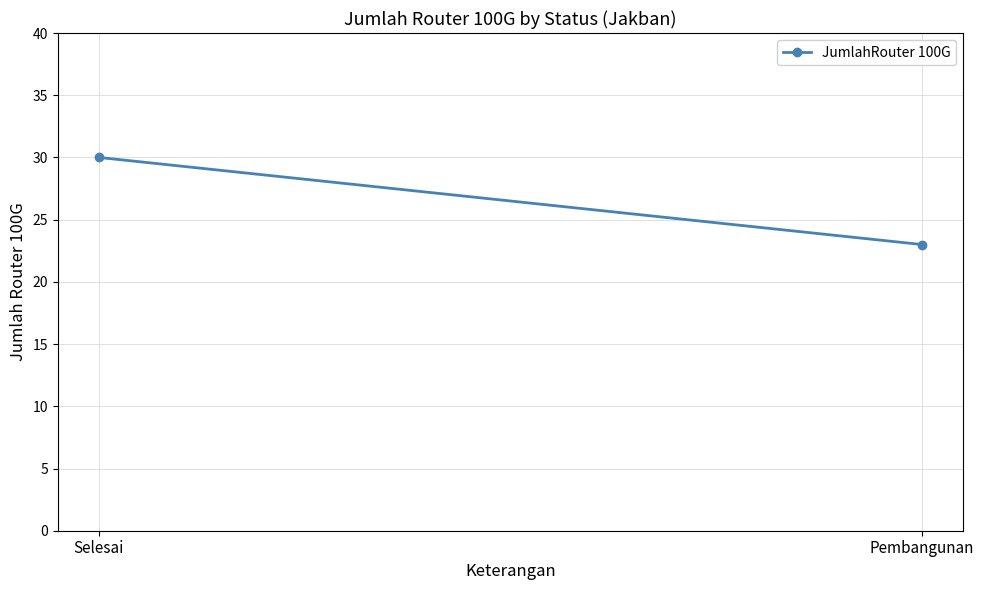

What is the label of the 2nd point from the right?

Selesai